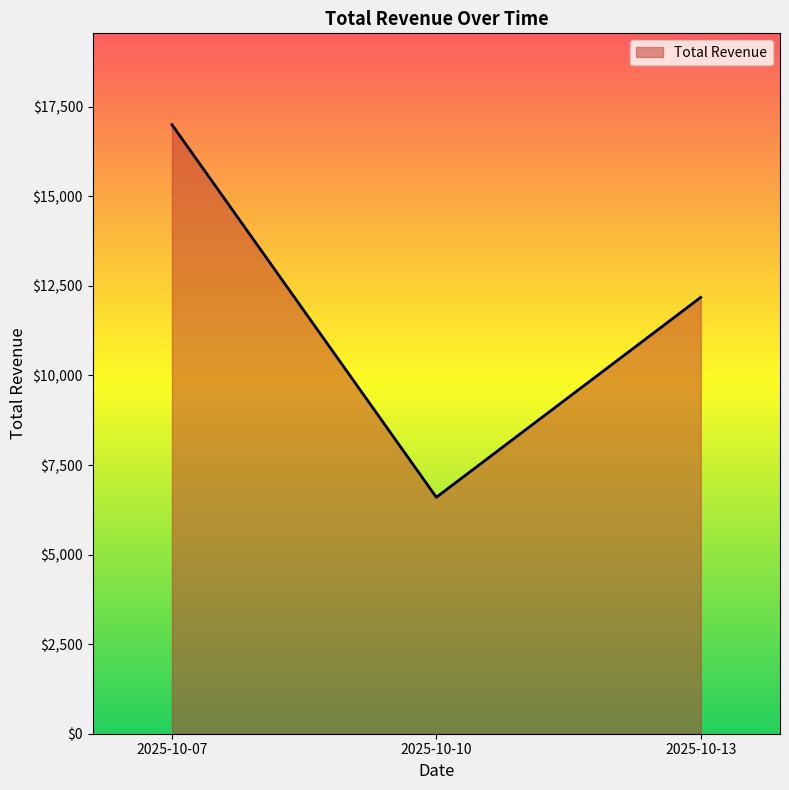

What is the difference between the values at 2025-10-10 and 2025-10-13?

5580